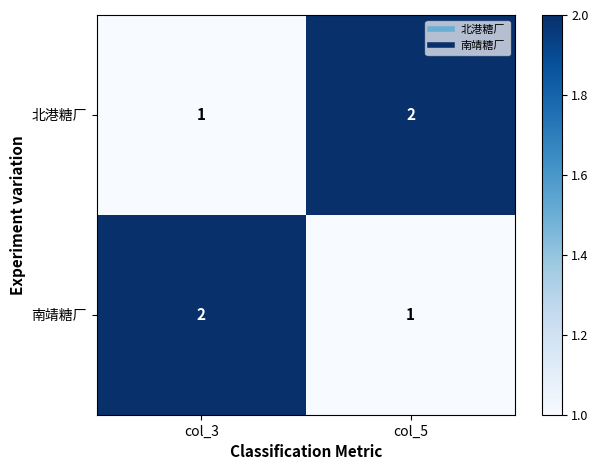

The value of 北港糖厂 at col_3 is 0. True or false?

False